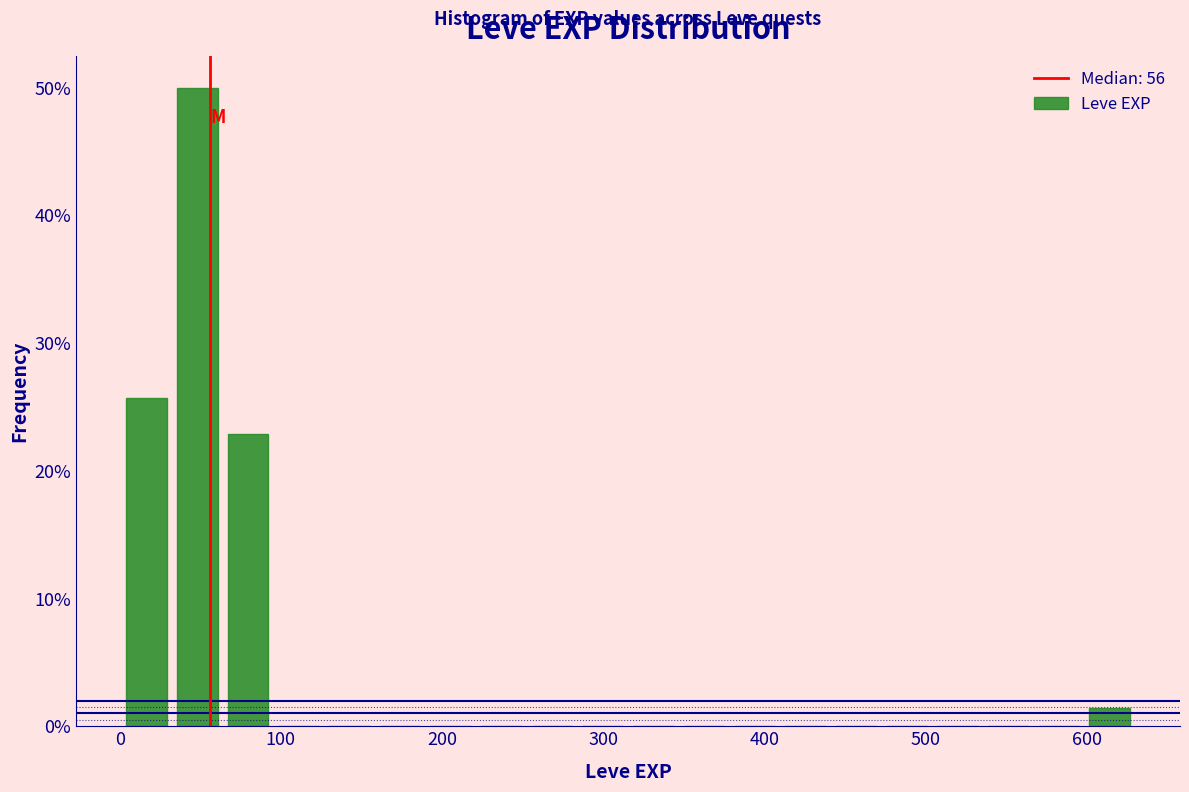

Around what value on the x-axis is the tallest bar? Give the approximate position of its centre, as read against the axis.

50